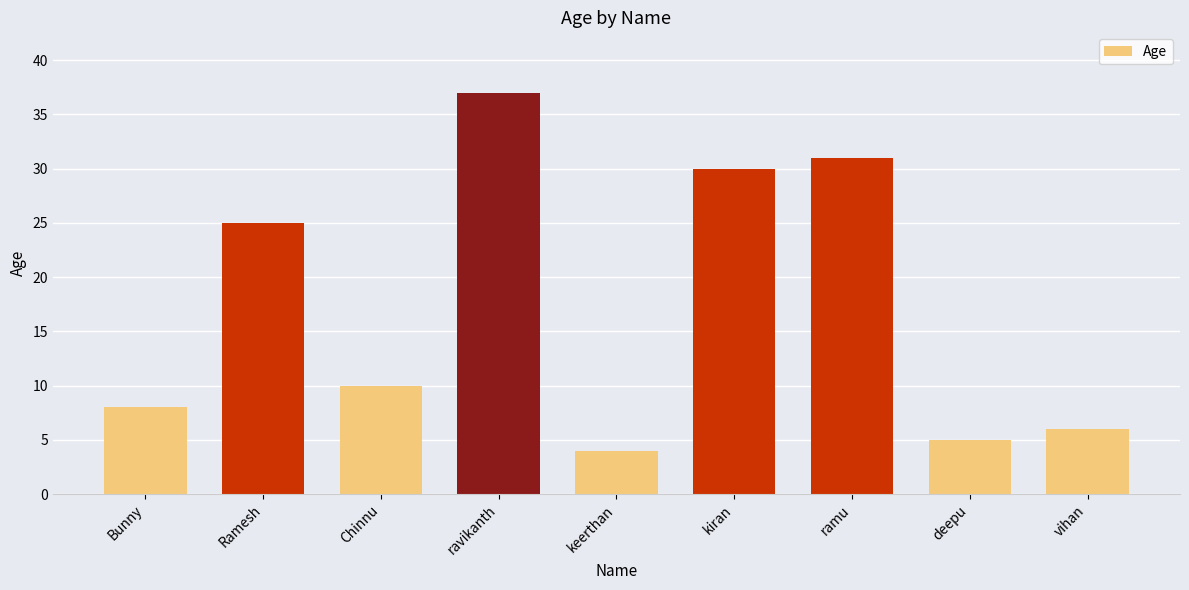

Between kiran and Chinnu, which is larger?

kiran